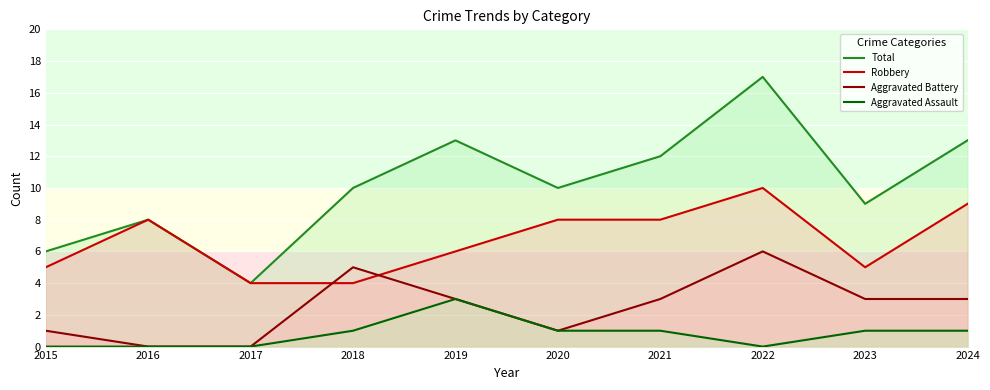

Rank the series by their average value, from highest to lowest.

Total, Robbery, Aggravated Battery, Aggravated Assault